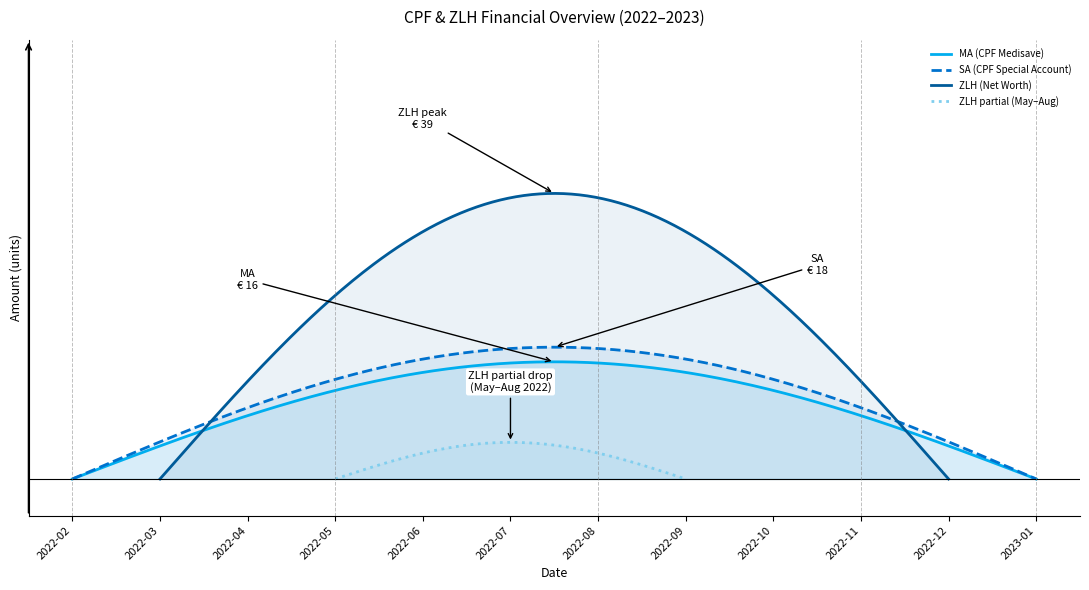

True or false: MA and SA cross at least once.

False